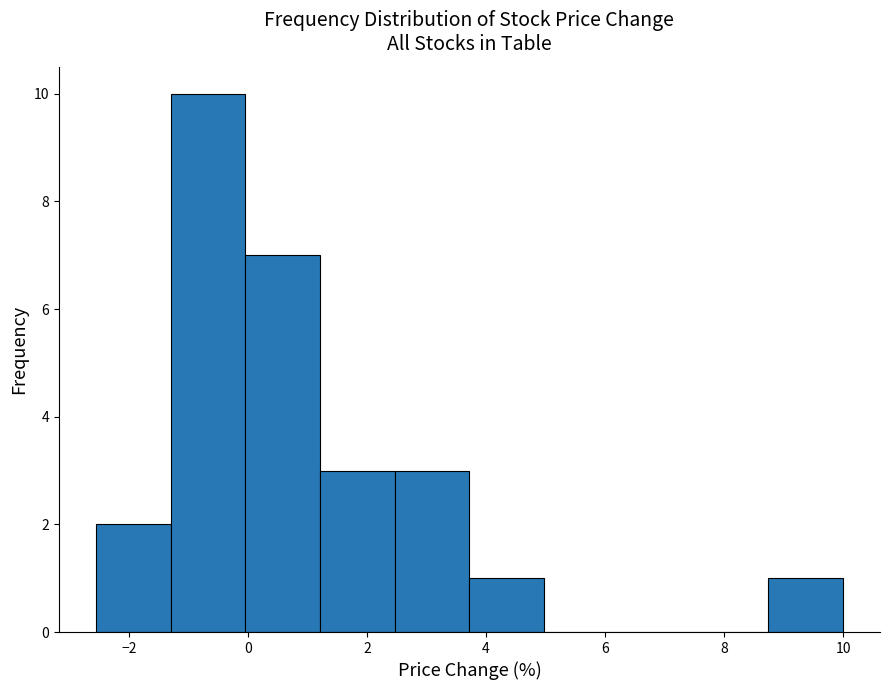

What is the height of the bar covering 1.2 to 2.4 on the x-axis? Neither the bar edges nor the heights are printed on the chart, so give them approximately, as read against the axes.

3